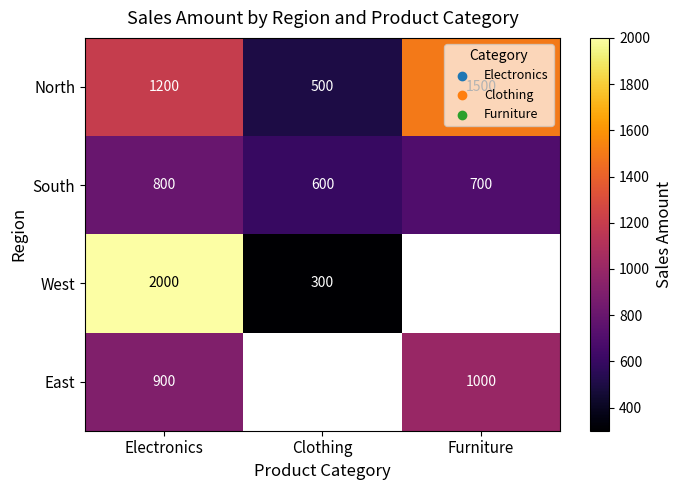

What is the spread (max minus min) of values at Electronics?

1200